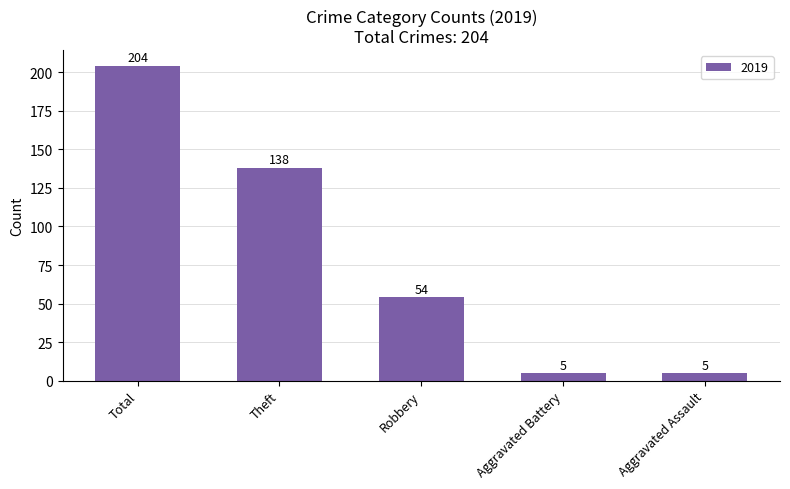

True or false: the data shows 138 at Theft.

True